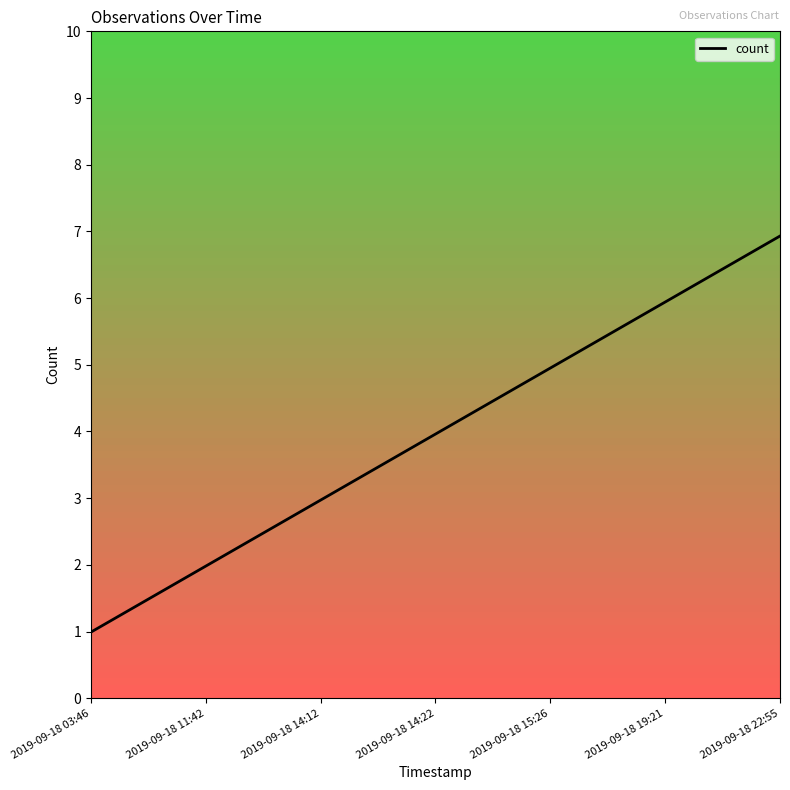

Between 2019-09-18 11:42 and 2019-09-18 14:22, which is larger?

2019-09-18 14:22